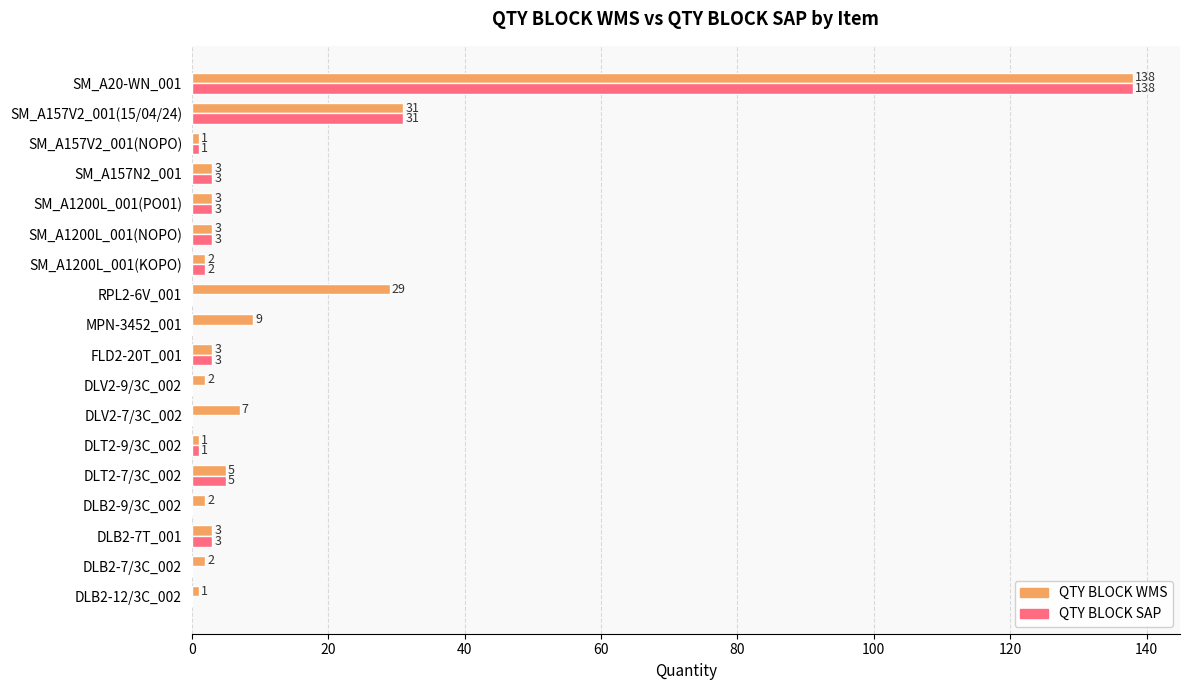

What value does the QTY BLOCK WMS series have at DLB2-7T_001?

3